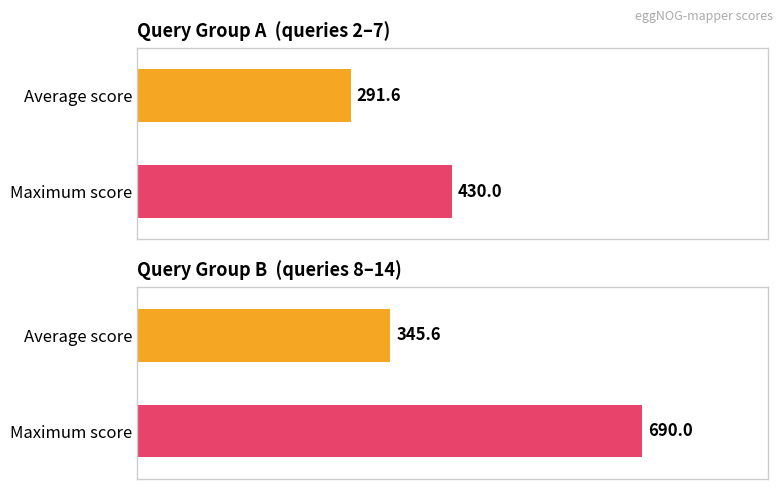

What is the maximum value shown in the chart?

690.0